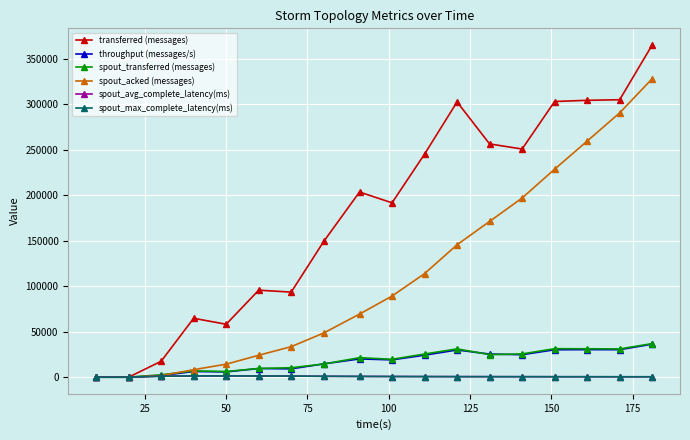

Does the chart have visible grid lines?

Yes